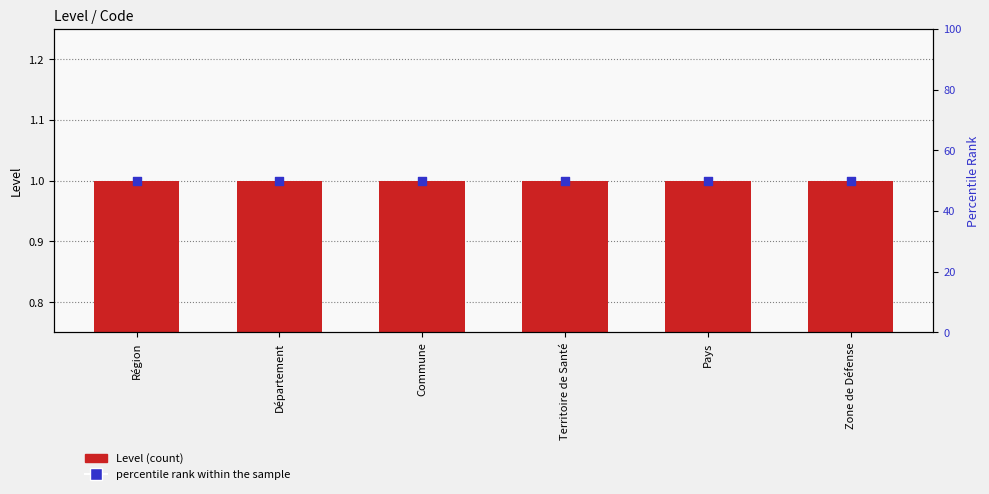

Which series has the widest spread of Y values?

Level